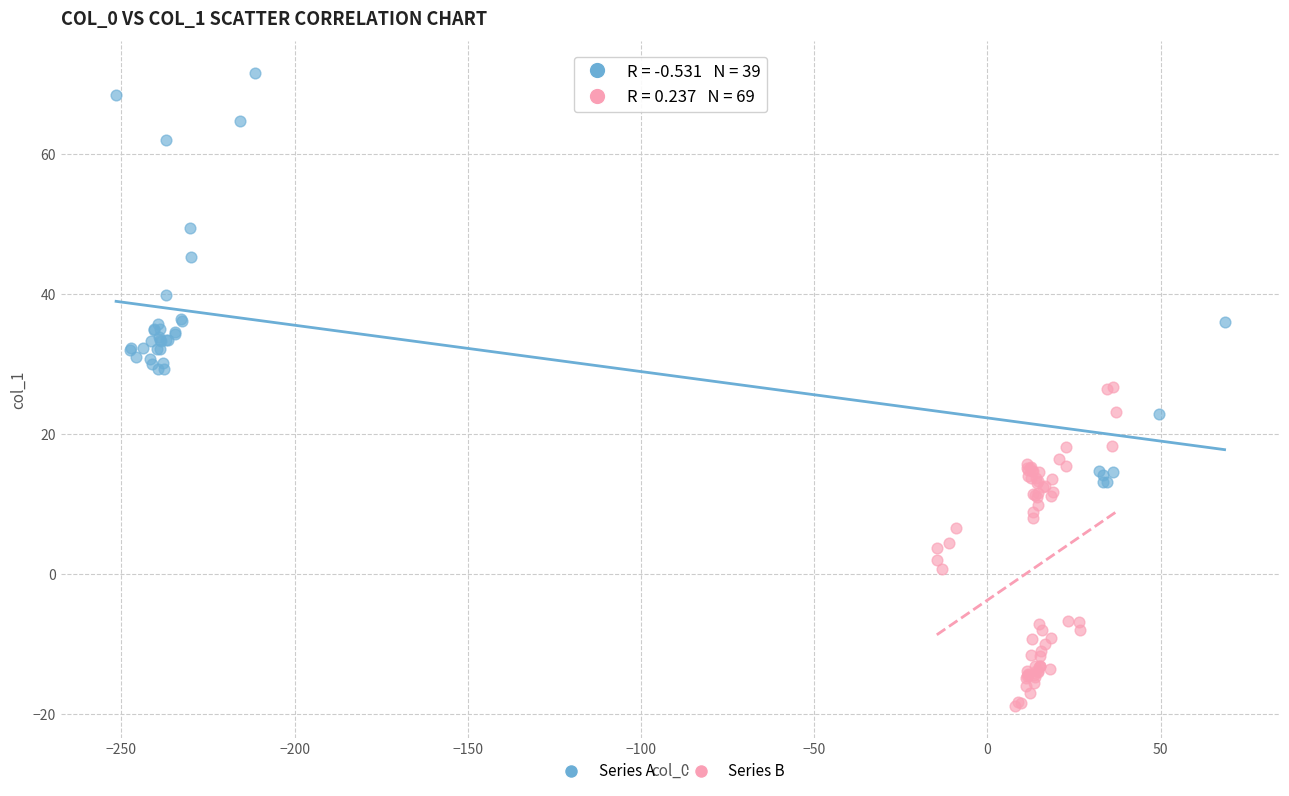

Which series reaches the maximum Y coordinate?

Series A